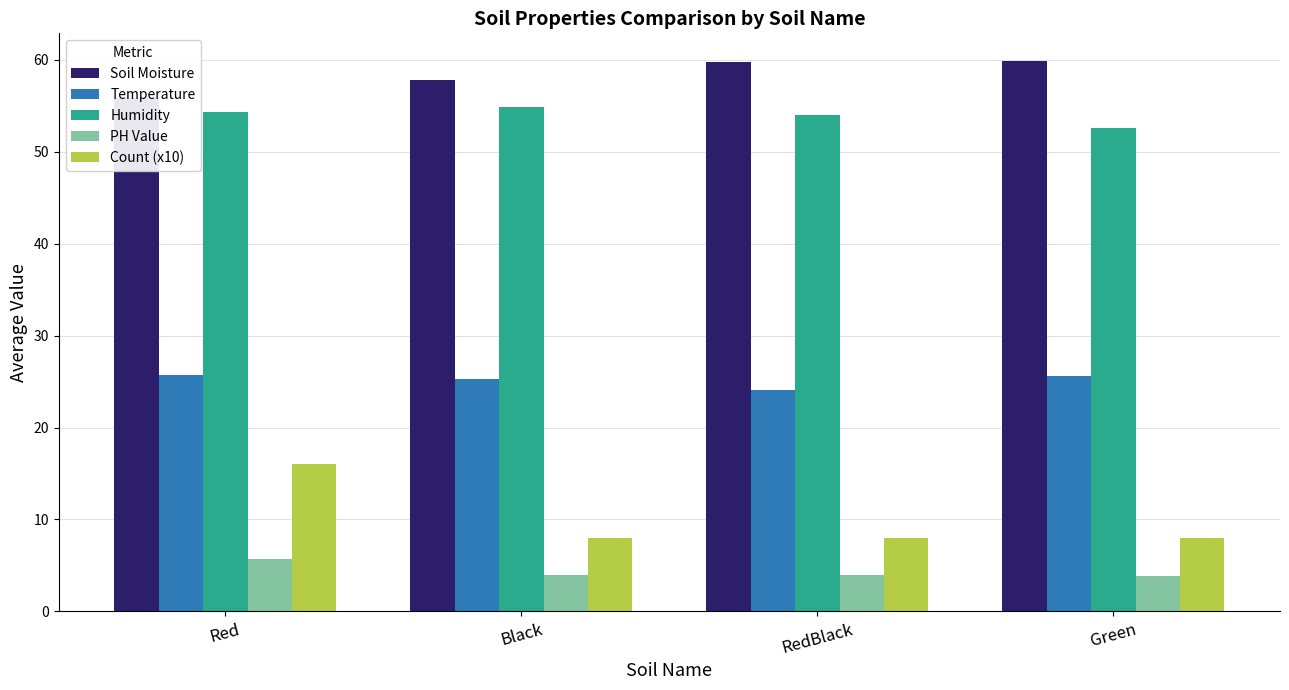

How many data points in Soil Moisture are less than 59?

2